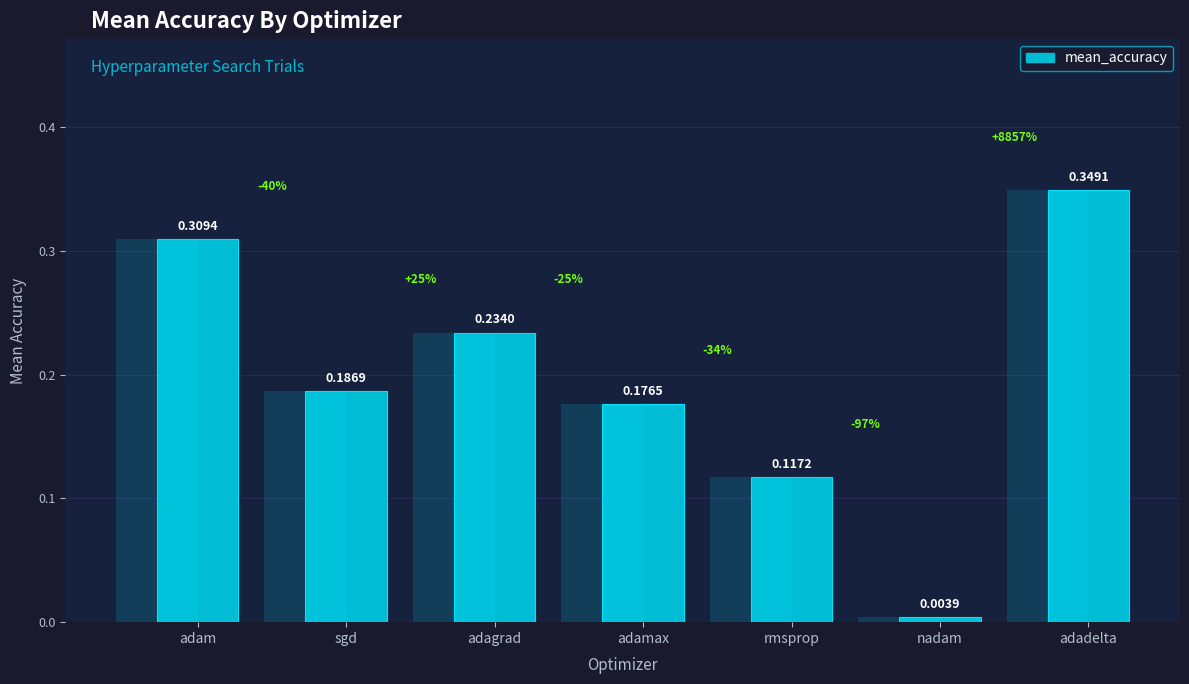

Reading left to right, what are all the values shown in this chart?

adam=0.3	sgd=0.2	adagrad=0.2	adamax=0.2	rmsprop=0.1	nadam=0.0	adadelta=0.3